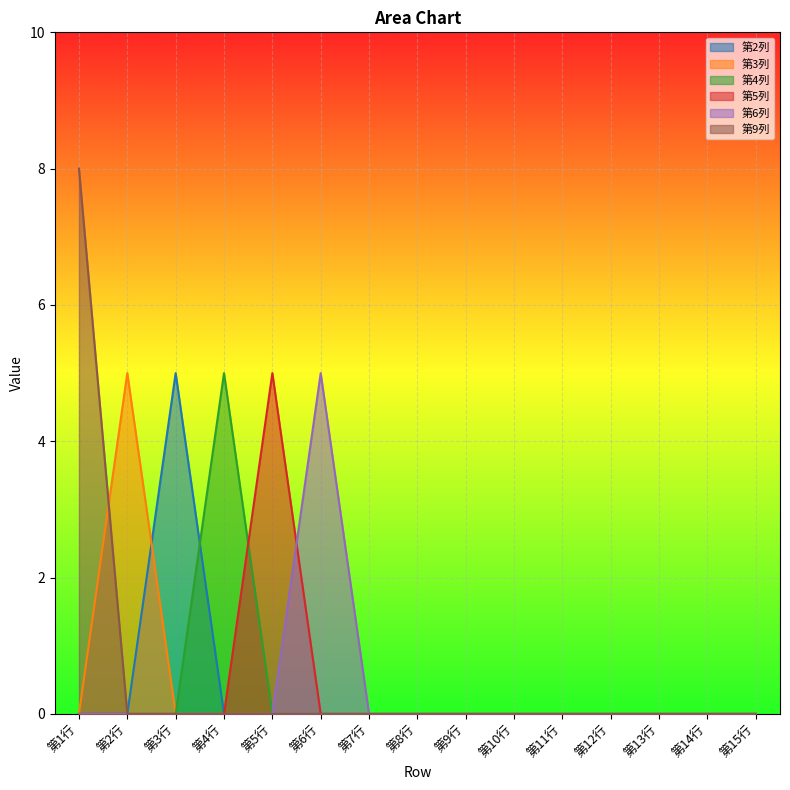

Reading left to right, list all the values displayed in this chart.

第2列: 0	0	5	0	0	0	0	0	0	0	0	0	0	0	0
第3列: 0	5	0	0	0	0	0	0	0	0	0	0	0	0	0
第4列: 0	0	0	5	0	0	0	0	0	0	0	0	0	0	0
第5列: 0	0	0	0	5	0	0	0	0	0	0	0	0	0	0
第6列: 0	0	0	0	0	5	0	0	0	0	0	0	0	0	0
第9列: 8	0	0	0	0	0	0	0	0	0	0	0	0	0	0